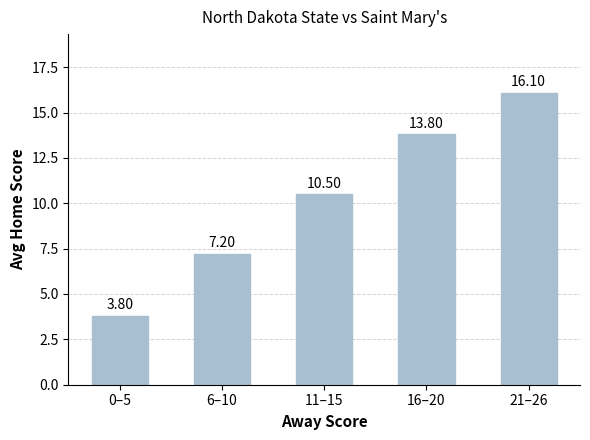

Which has a higher value, 6–10 or 21–26?

21–26